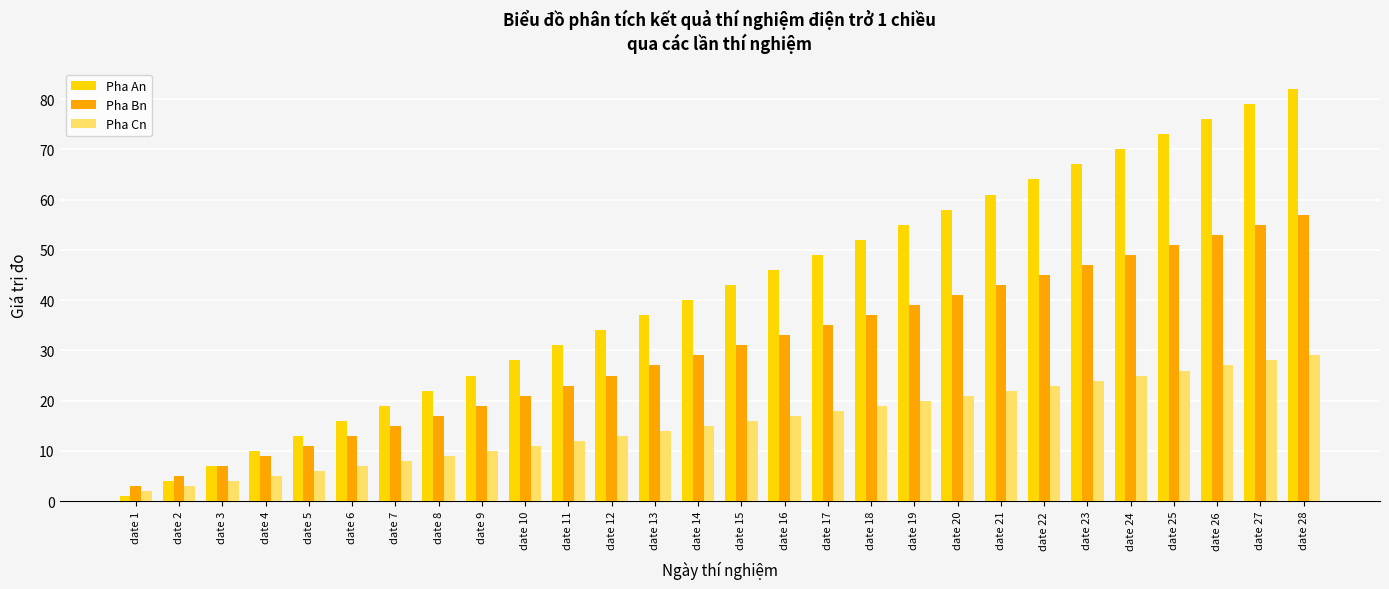

Which series changed the most between date 8 and date 26?

Pha An